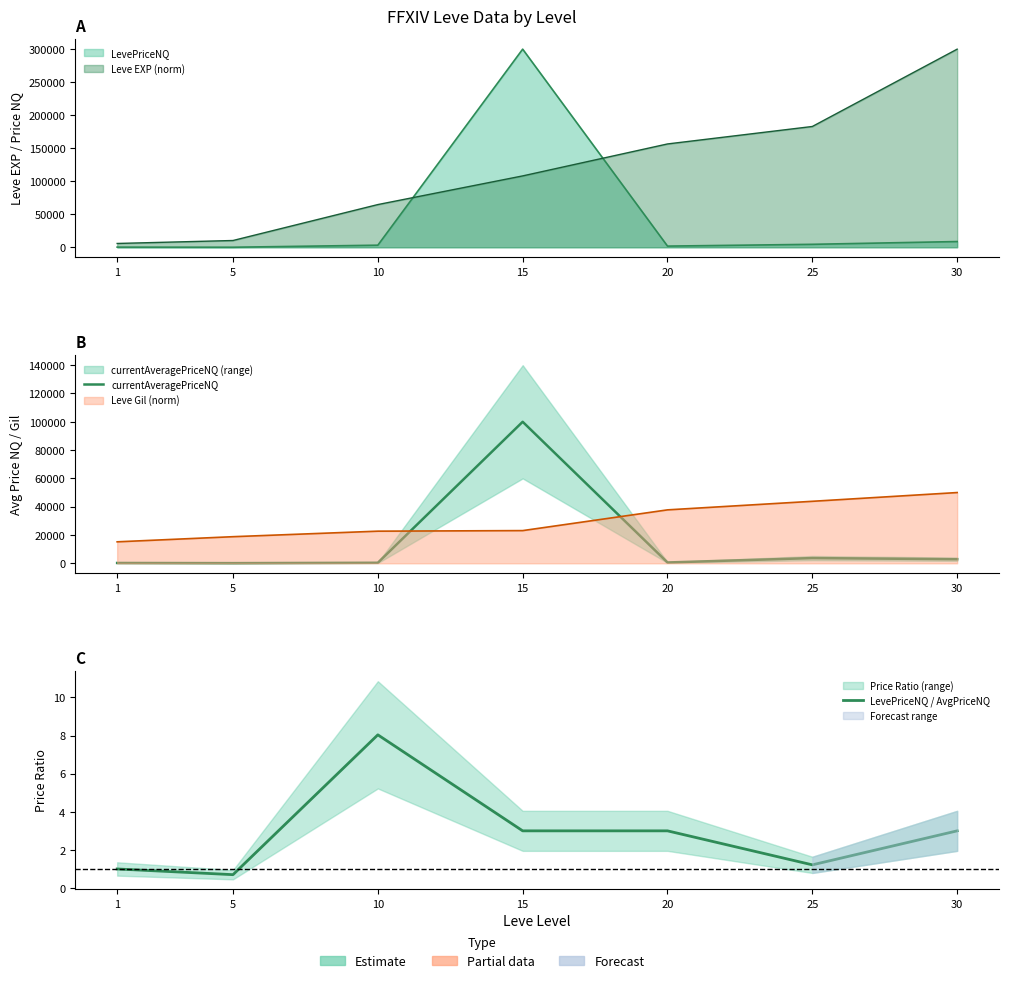

In LevePriceNQ / AvgPriceNQ, how many points are higher than both neighbors (excluding endpoints)?

1